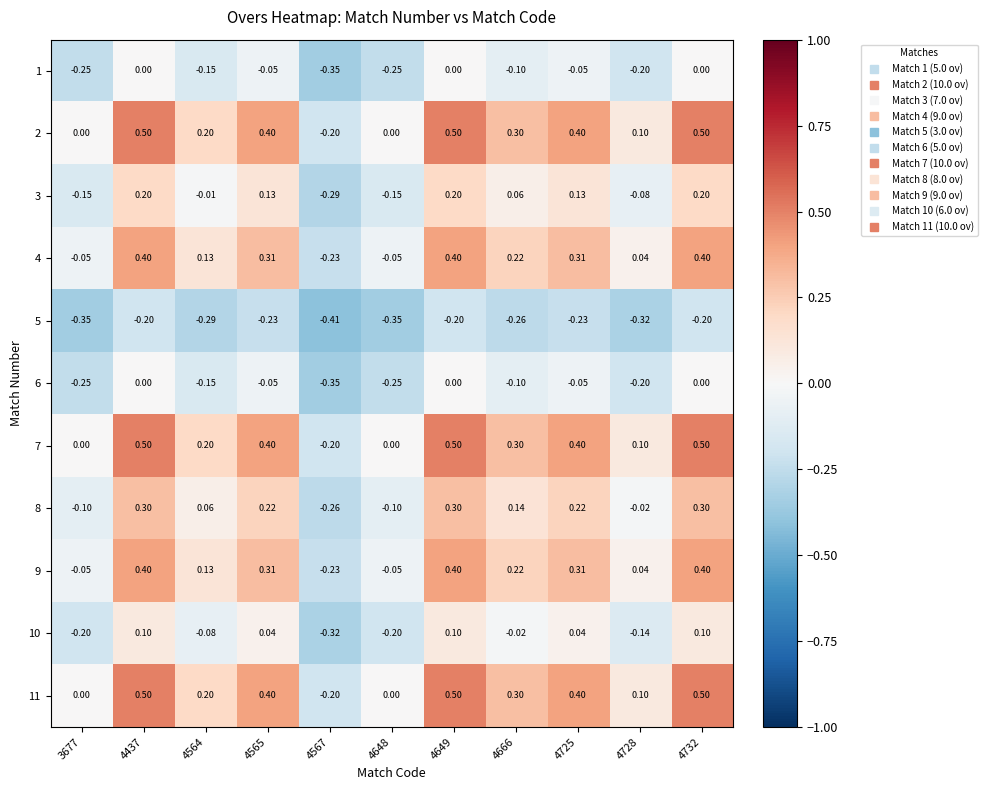

Is the value of 10 at 4565 greater than the value of 6 at 4437?

Yes